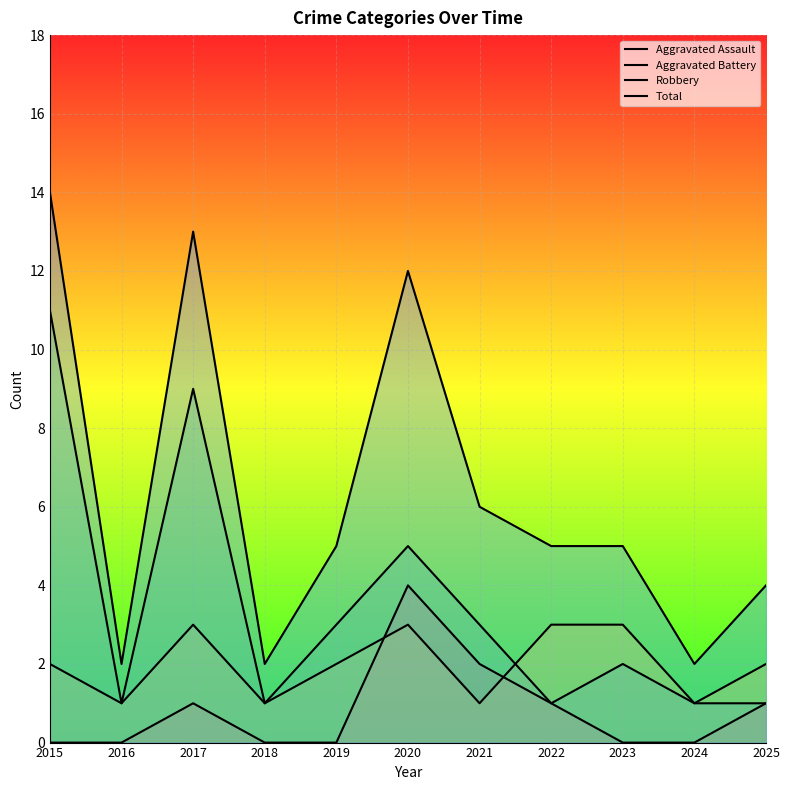

What is the total value across all series at 2024?

4